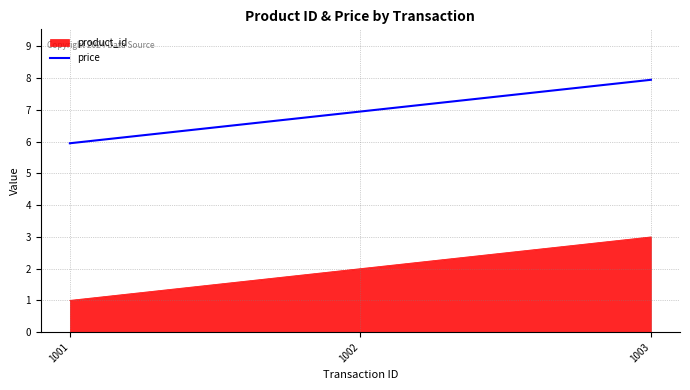

What is the average value of the product_id series?

2.0